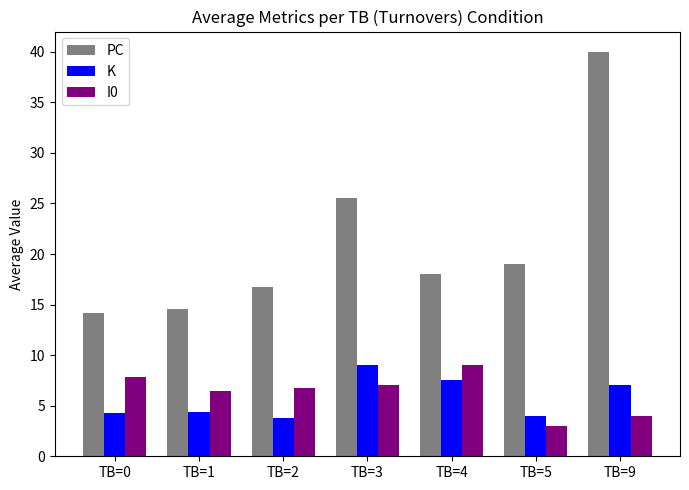

At how many categories does at least one series exceed 21?

2